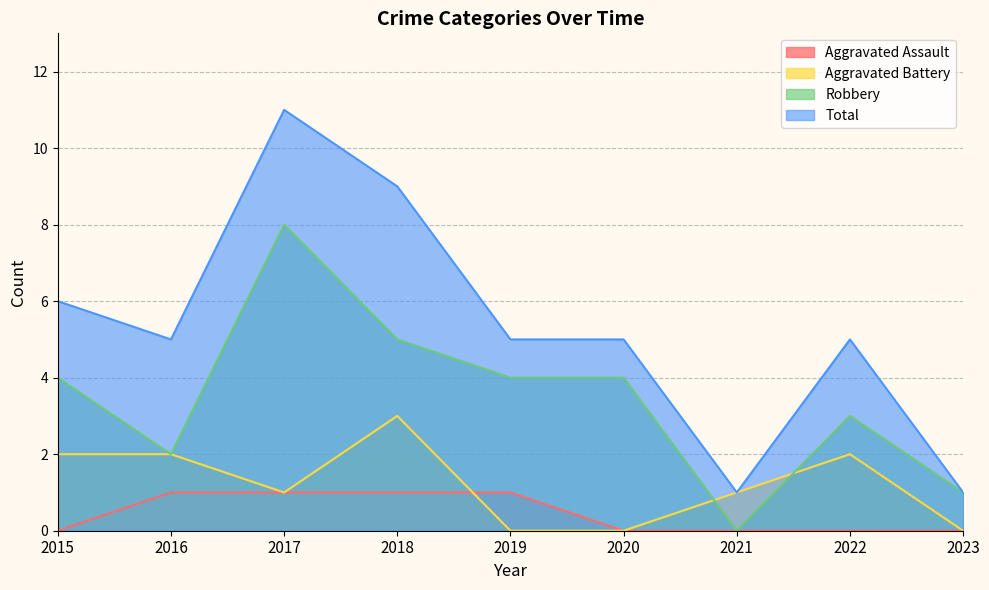

Is the value of Total at 2021 greater than the value of Aggravated Assault at 2019?

No